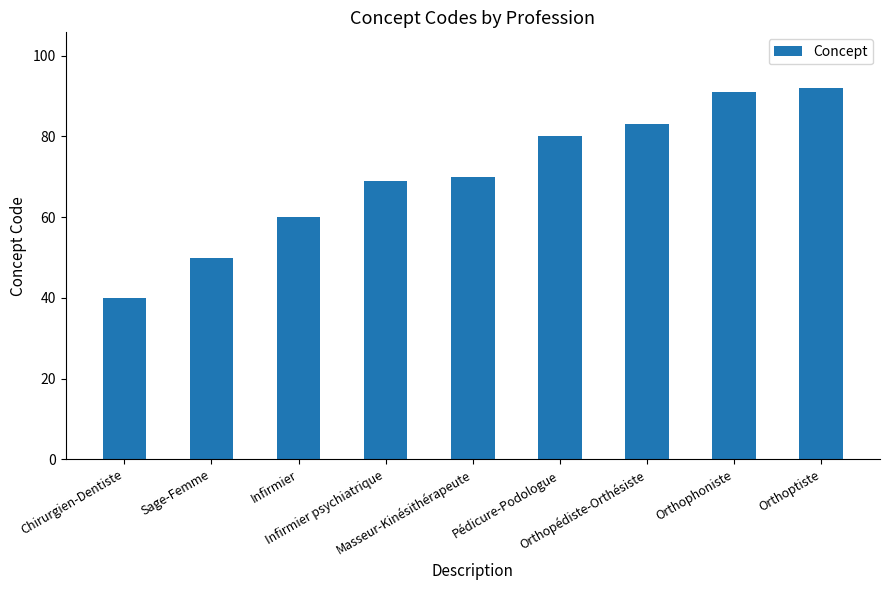

What is the label of the 4th bar from the right?

Pédicure-Podologue